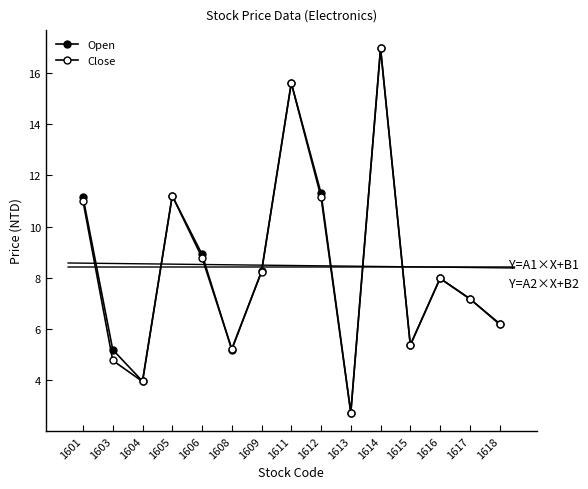

What is the difference between the second highest and second lowest values in the Open series?

11.6